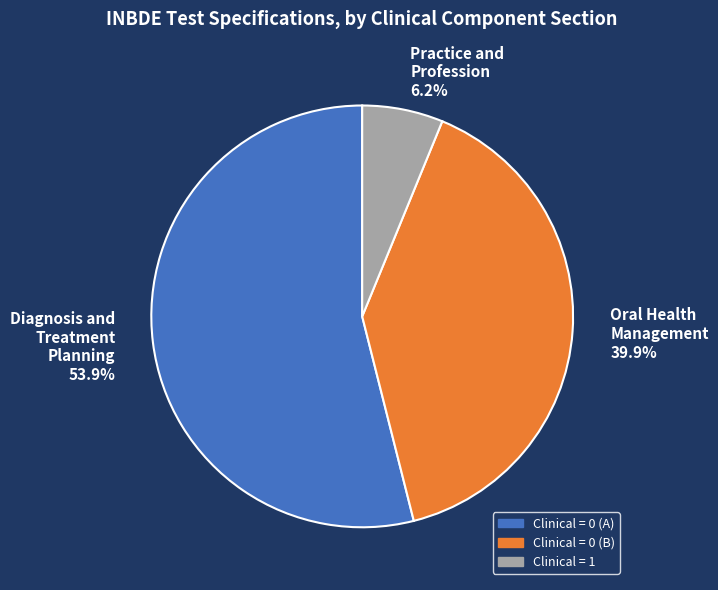

Which has a higher value, Diagnosis and Treatment Planning 53.9% or Oral Health Management 39.9%?

Diagnosis and Treatment Planning 53.9%